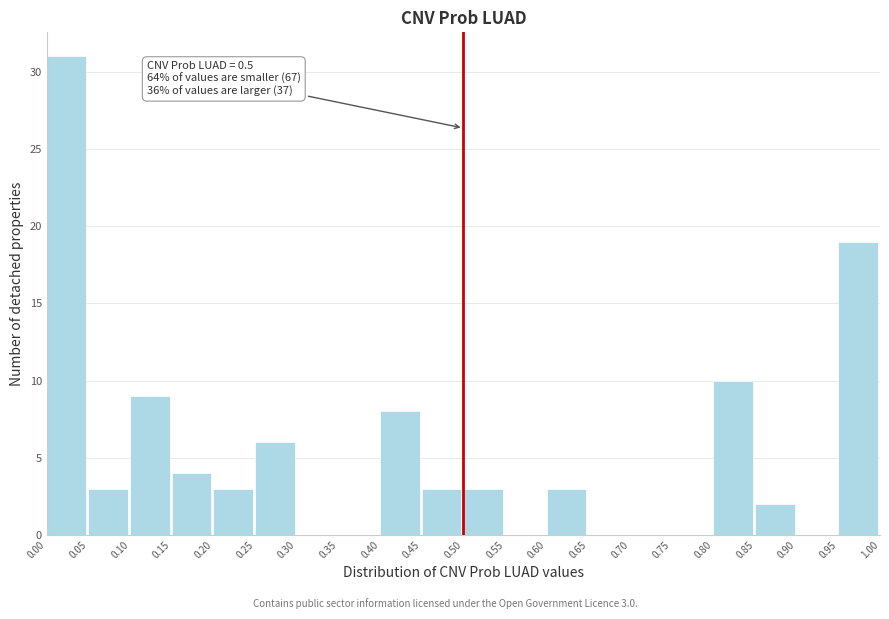

Which range on the x-axis has the tallest bar?

0.00 to 0.05